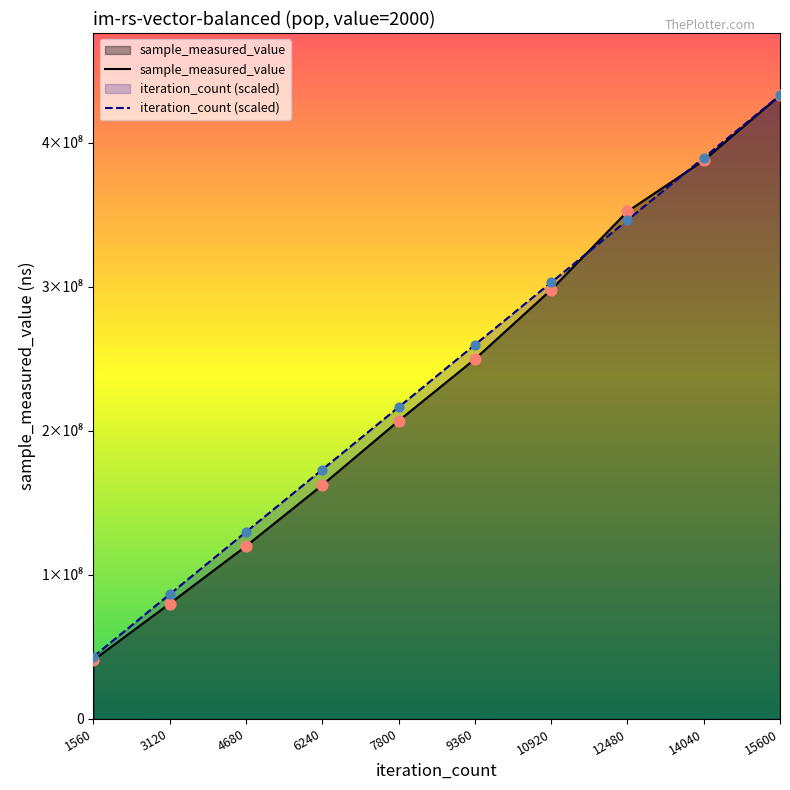

At which category is the sum across all series the highest?

15600